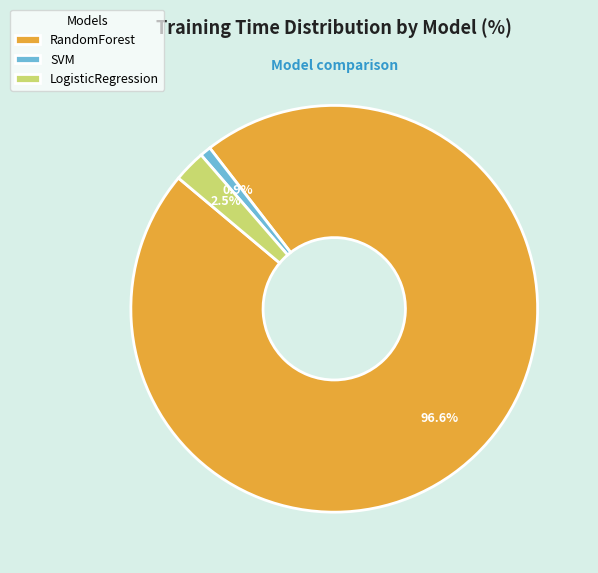

Rank the categories by value from lowest to highest.

SVM, LogisticRegression, RandomForest